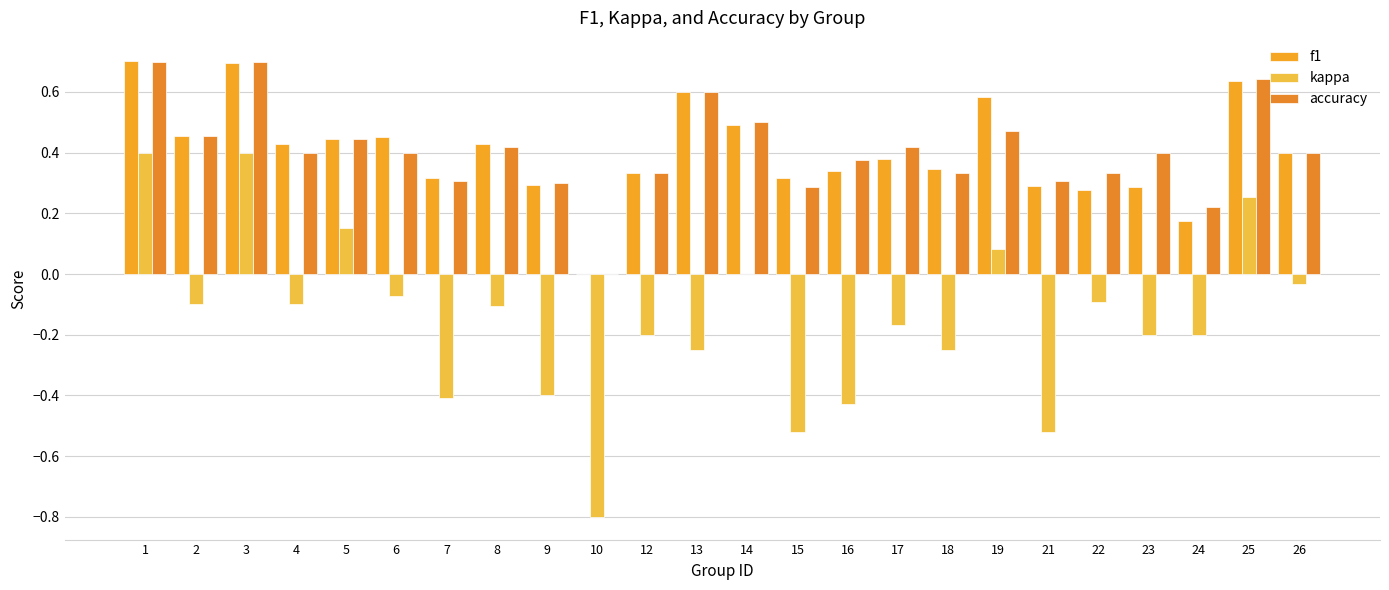

Is the value of f1 at 16 greater than the value of accuracy at 4?

No